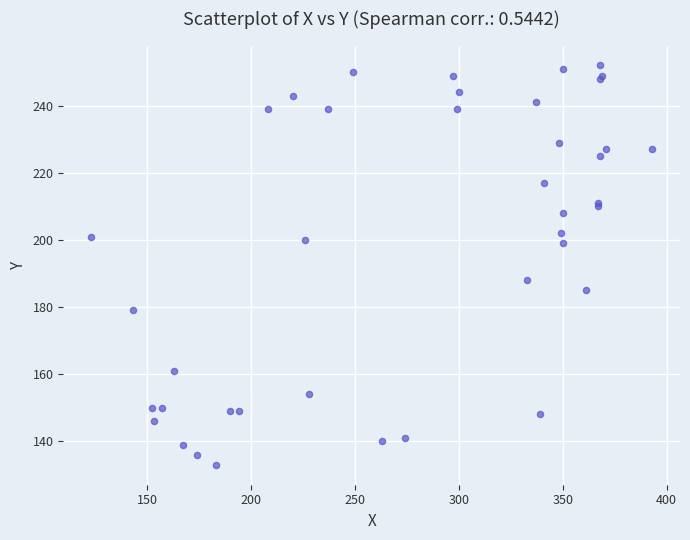

What Y value in the scatter plot is closest to 192?

188